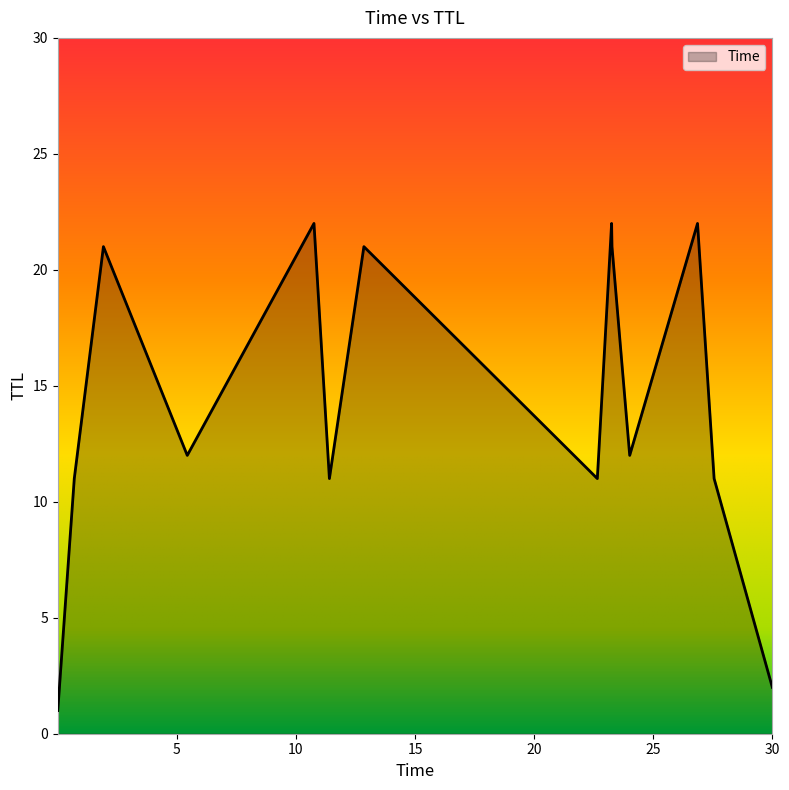

What is the maximum value shown in the chart?

22